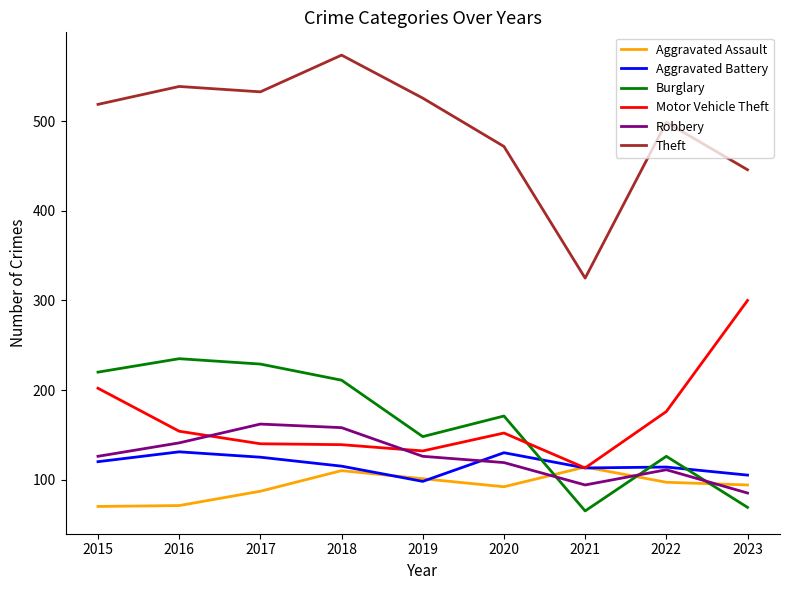

What is the total value across all series at 2015?

1257